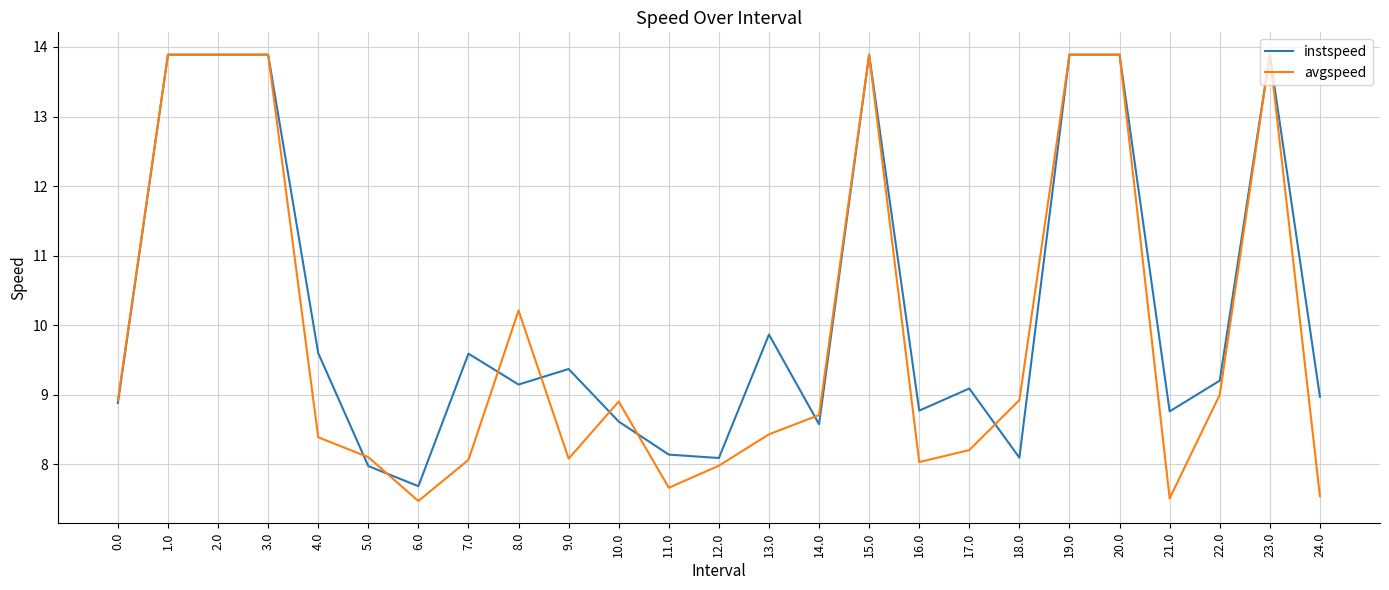

Between 12.0 and 17.0, which series saw the biggest shift?

instspeed